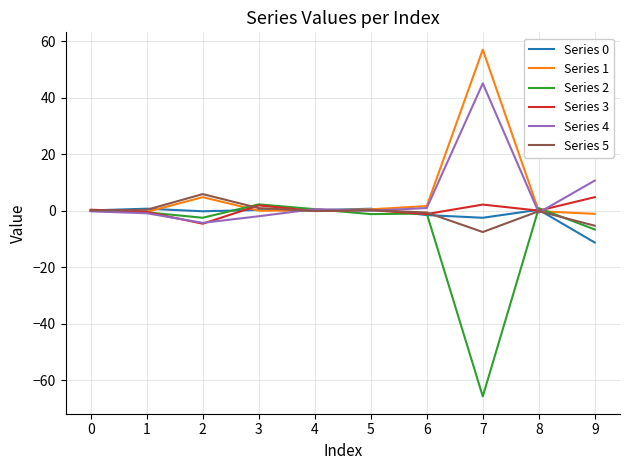

What is the highest value of the Series 3 series?

4.8